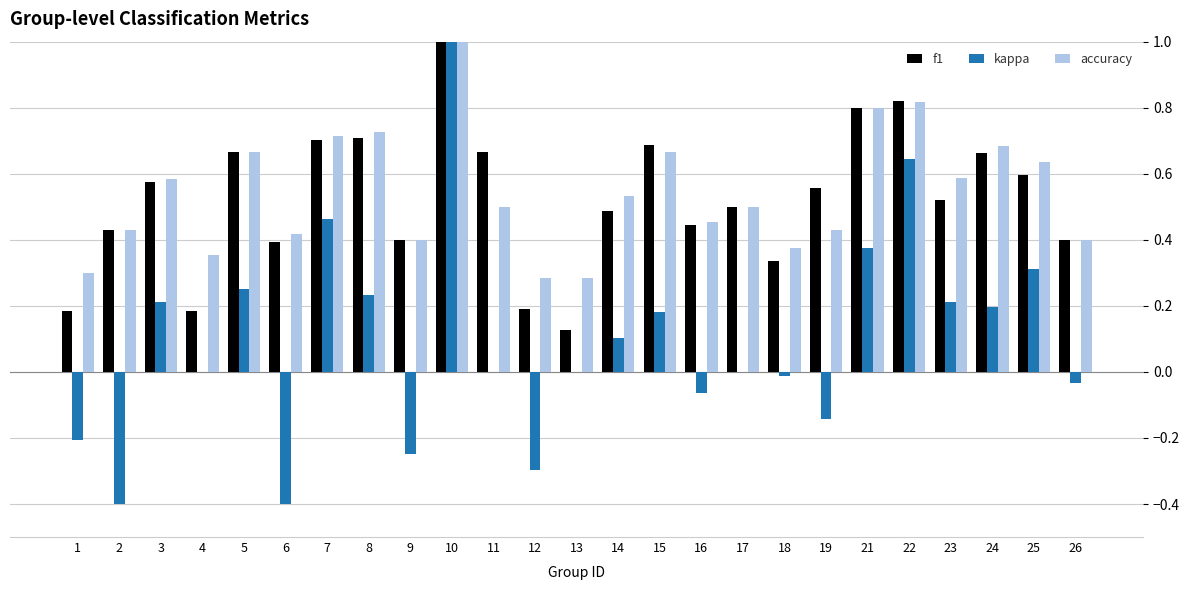

Which series has the widest spread of values?

kappa